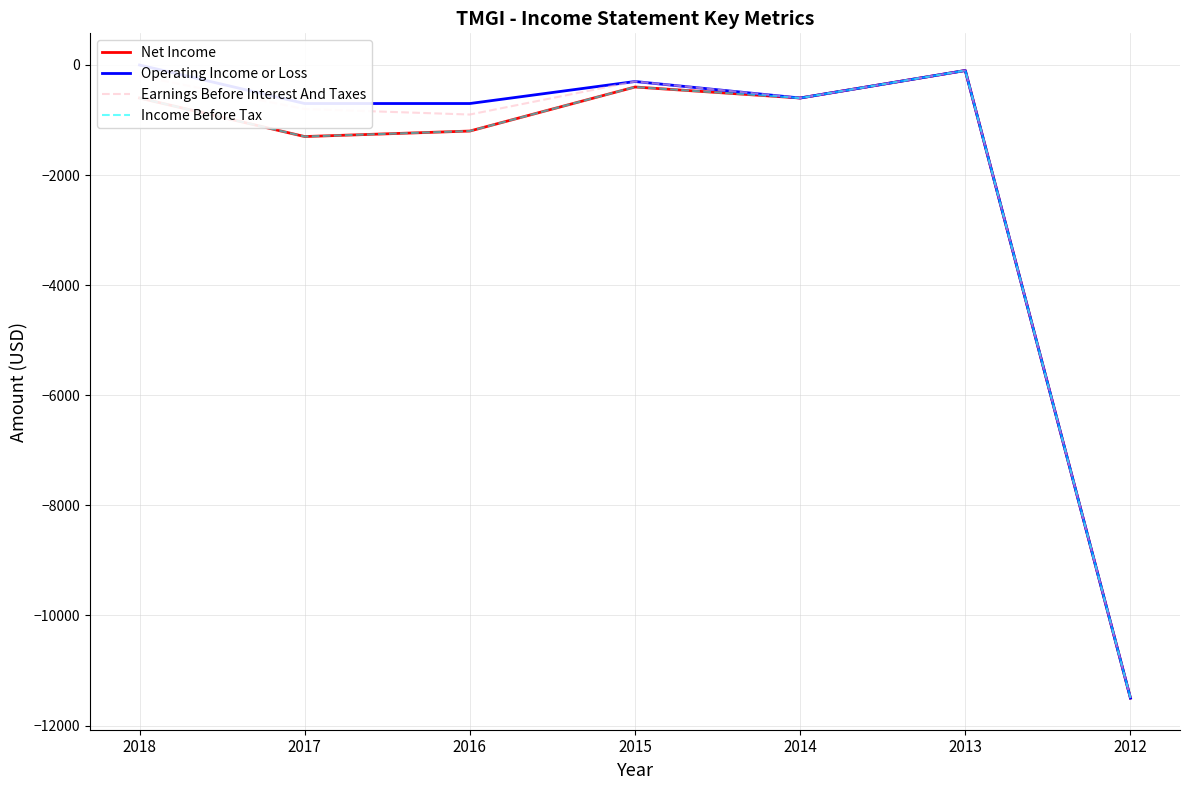

What value does the Earnings Before Interest And Taxes series have at 2016, to the nearest 50?

-900